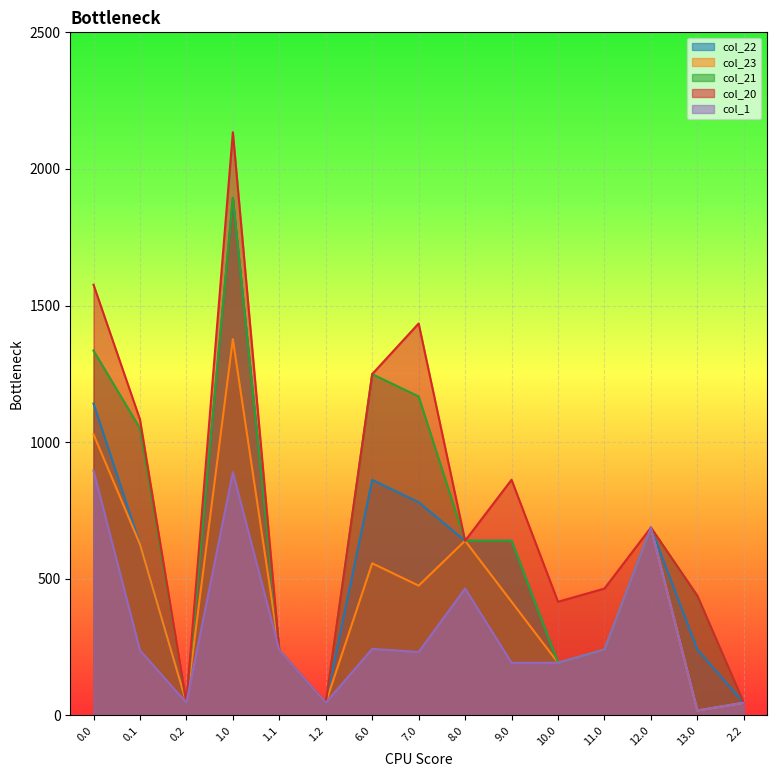

True or false: col_22 has a value of 626.5 at 0.1.

True